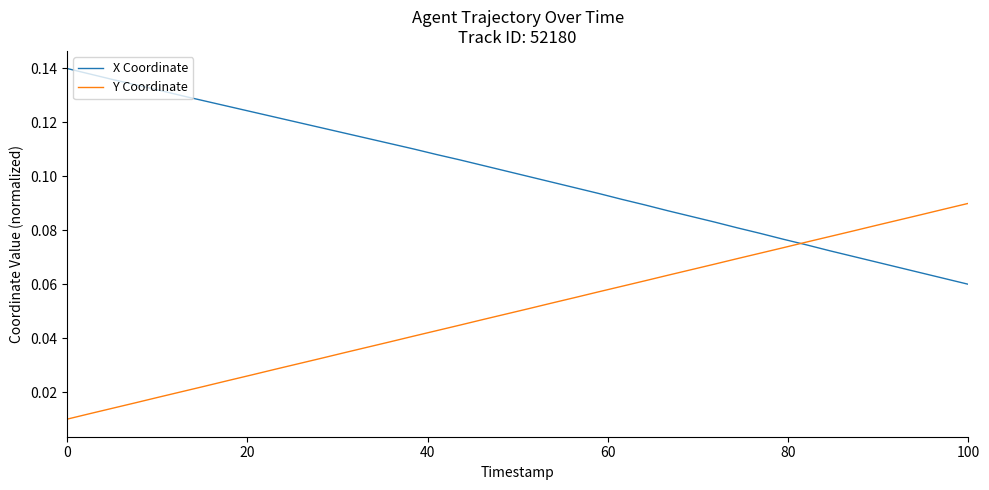

Rank the series by their average value, from highest to lowest.

X Coordinate, Y Coordinate